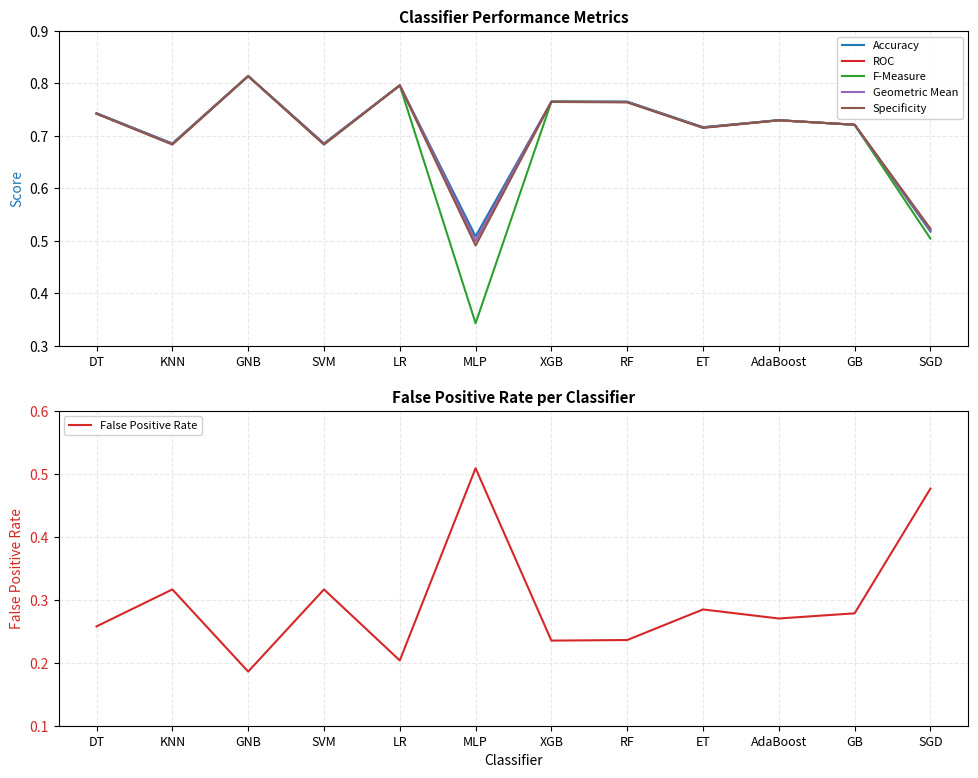

Between KNN and GB, which is larger?

GB